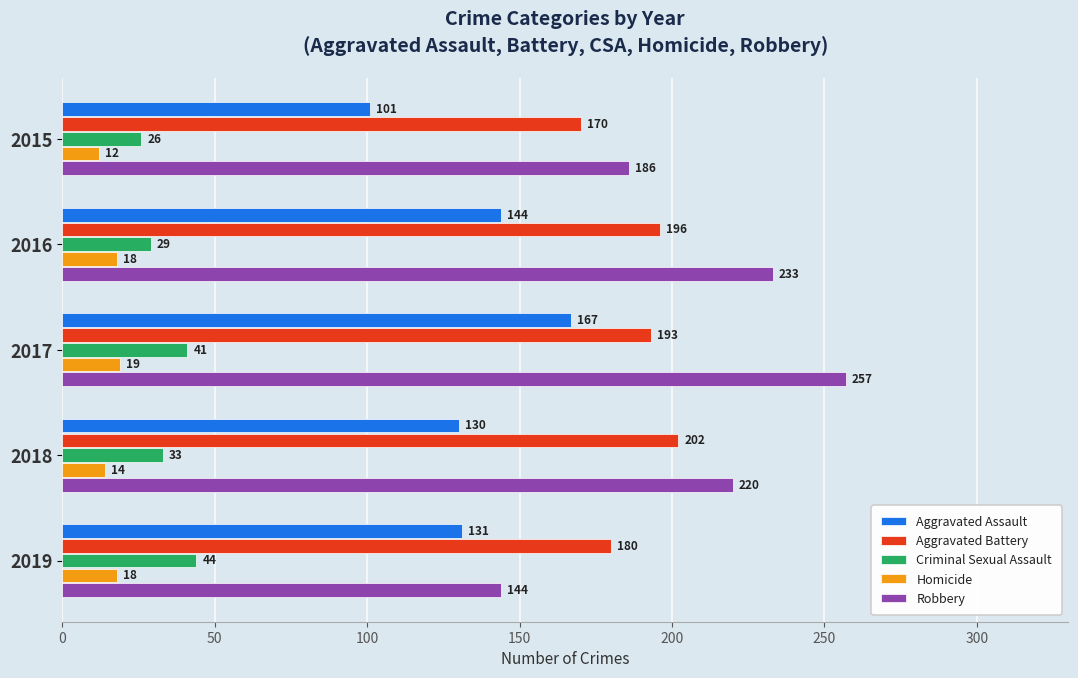

Count the number of categories in the chart.

5